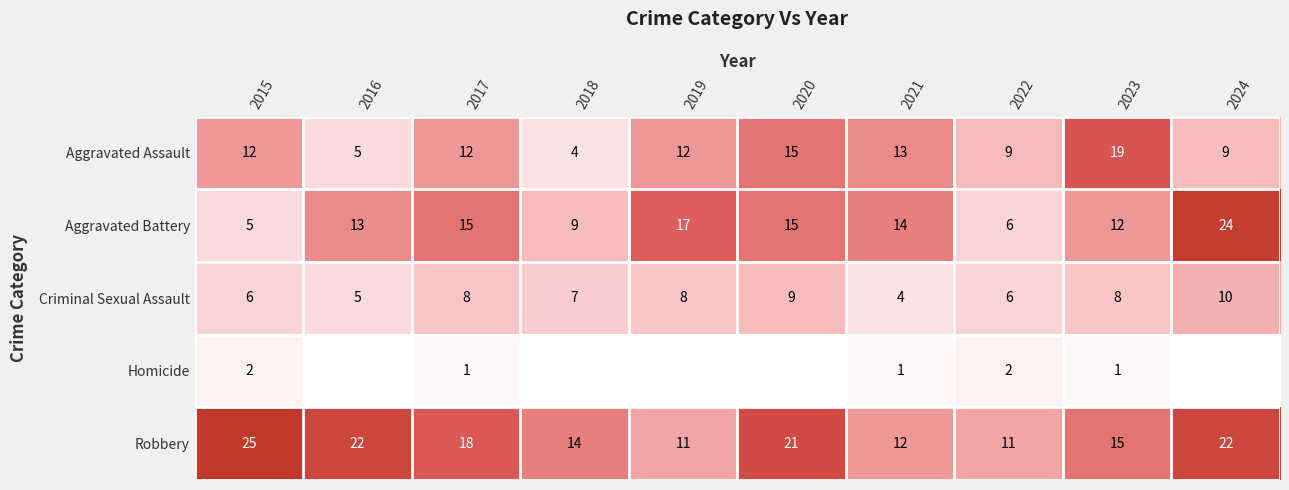

Rank the series at 2017 from lowest to highest value.

Homicide, Criminal Sexual Assault, Aggravated Assault, Aggravated Battery, Robbery